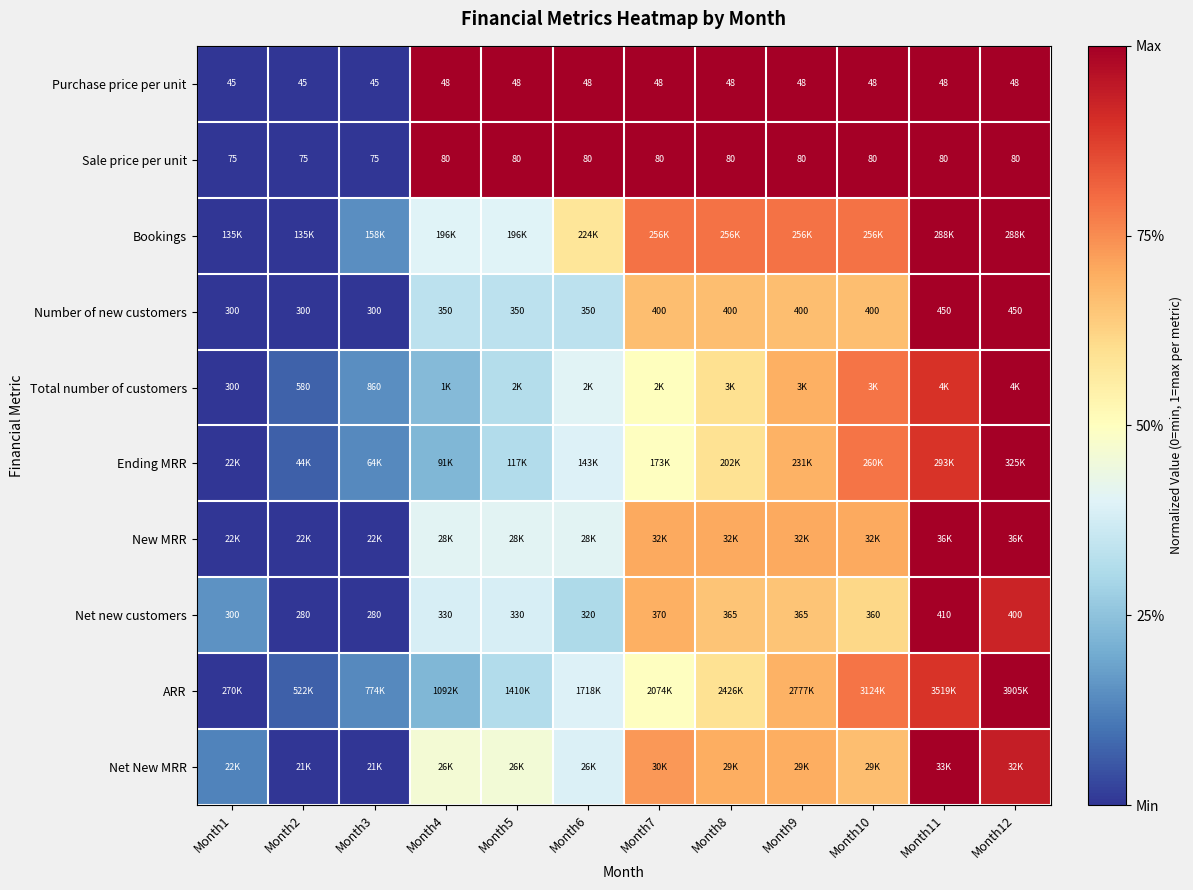

True or false: ARR has a value of 1.6 at Month11.

False